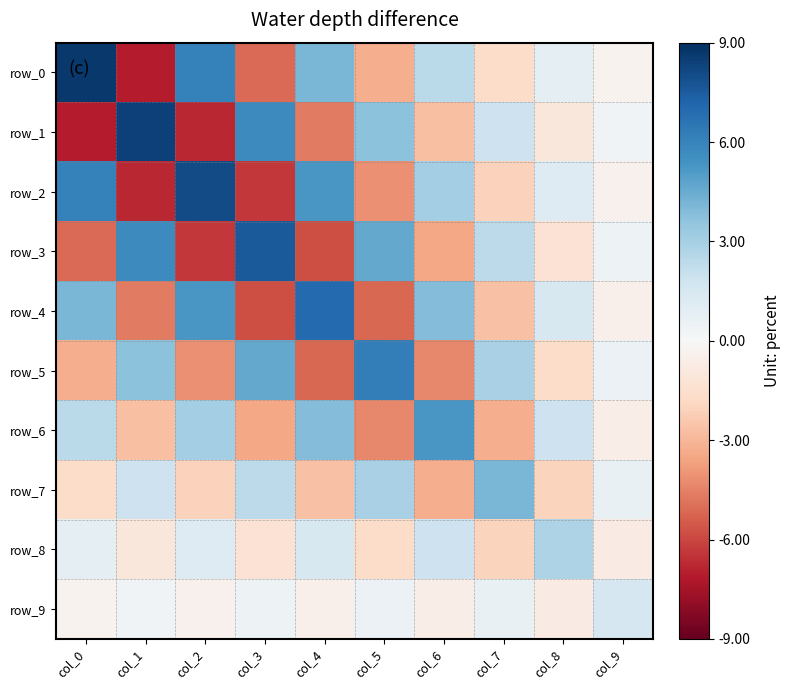

What is the approximate value of row_9 at col_0?

-0.3